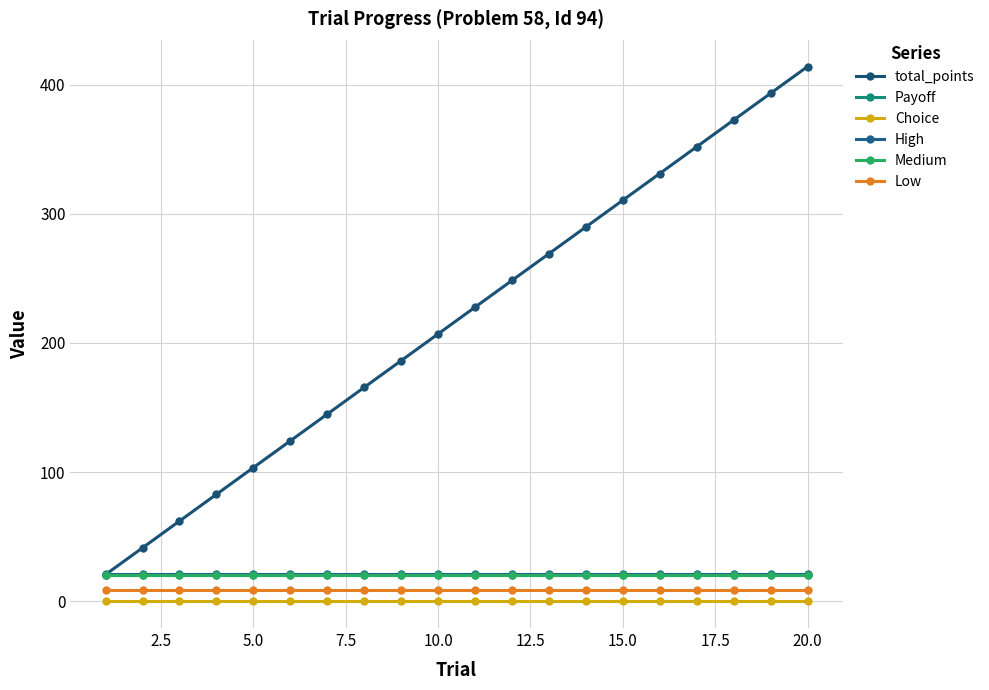

Is this an area chart (filled region under the line)?

No